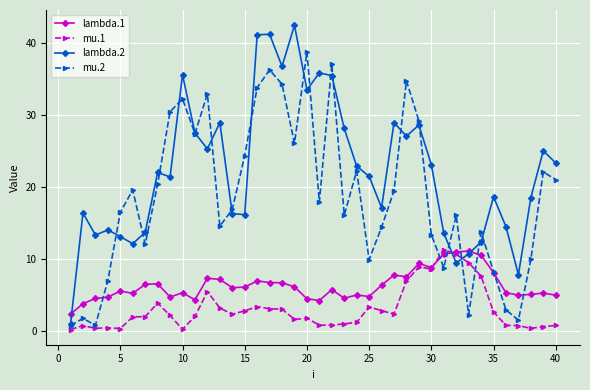

Which series has the largest total across all categories?

lambda.2